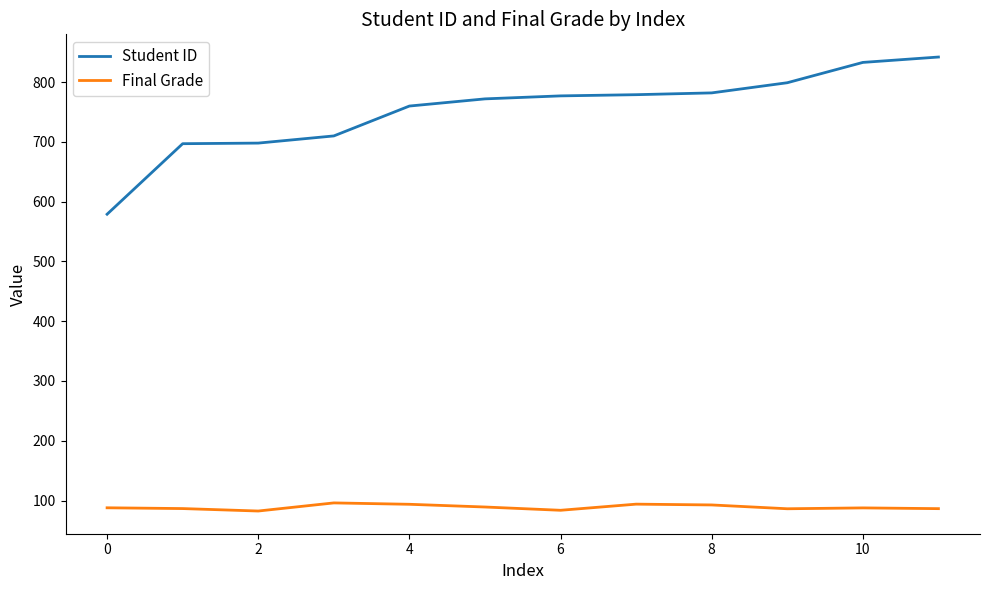

Which series has the largest total across all categories?

Student ID